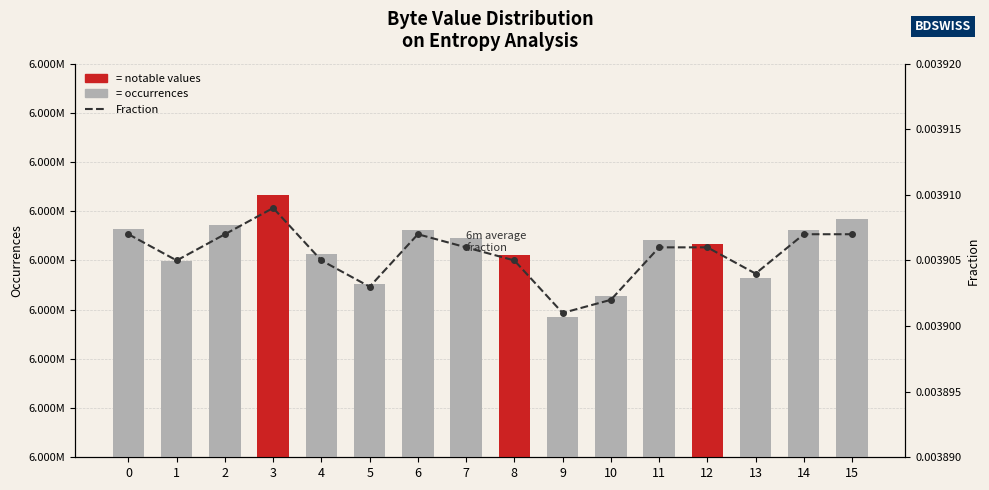

What is the sum of all Fraction (6m avg) values?

0.1